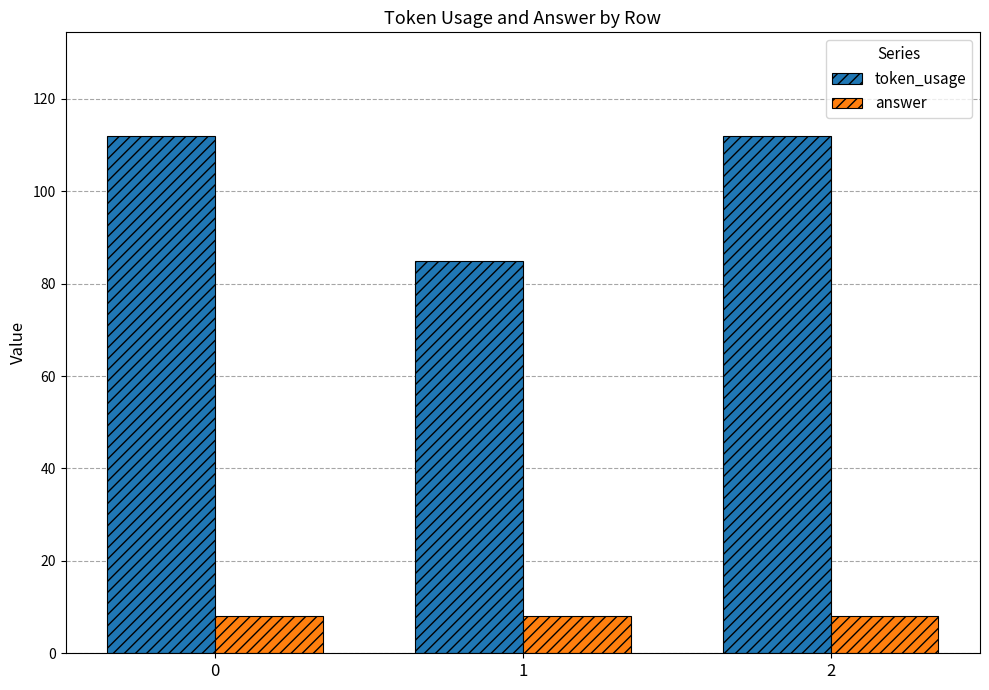

Rank the series by their average value, from highest to lowest.

token_usage, answer